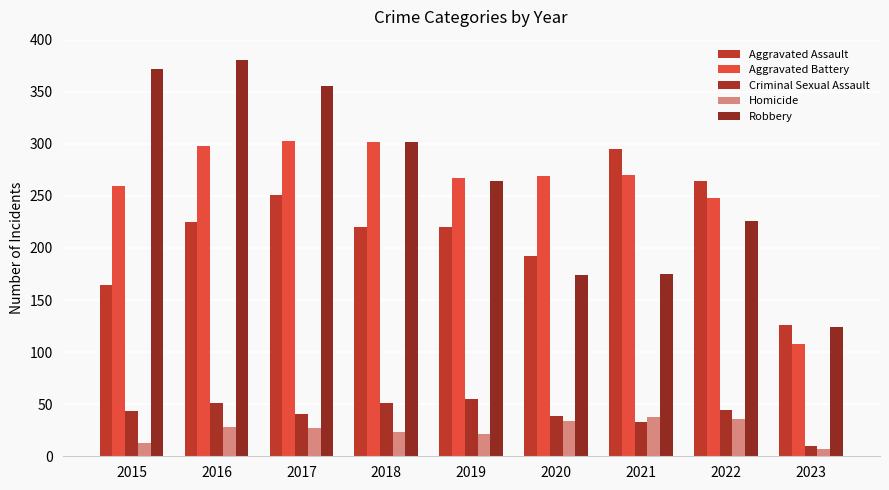

Which series has the widest spread of values?

Robbery